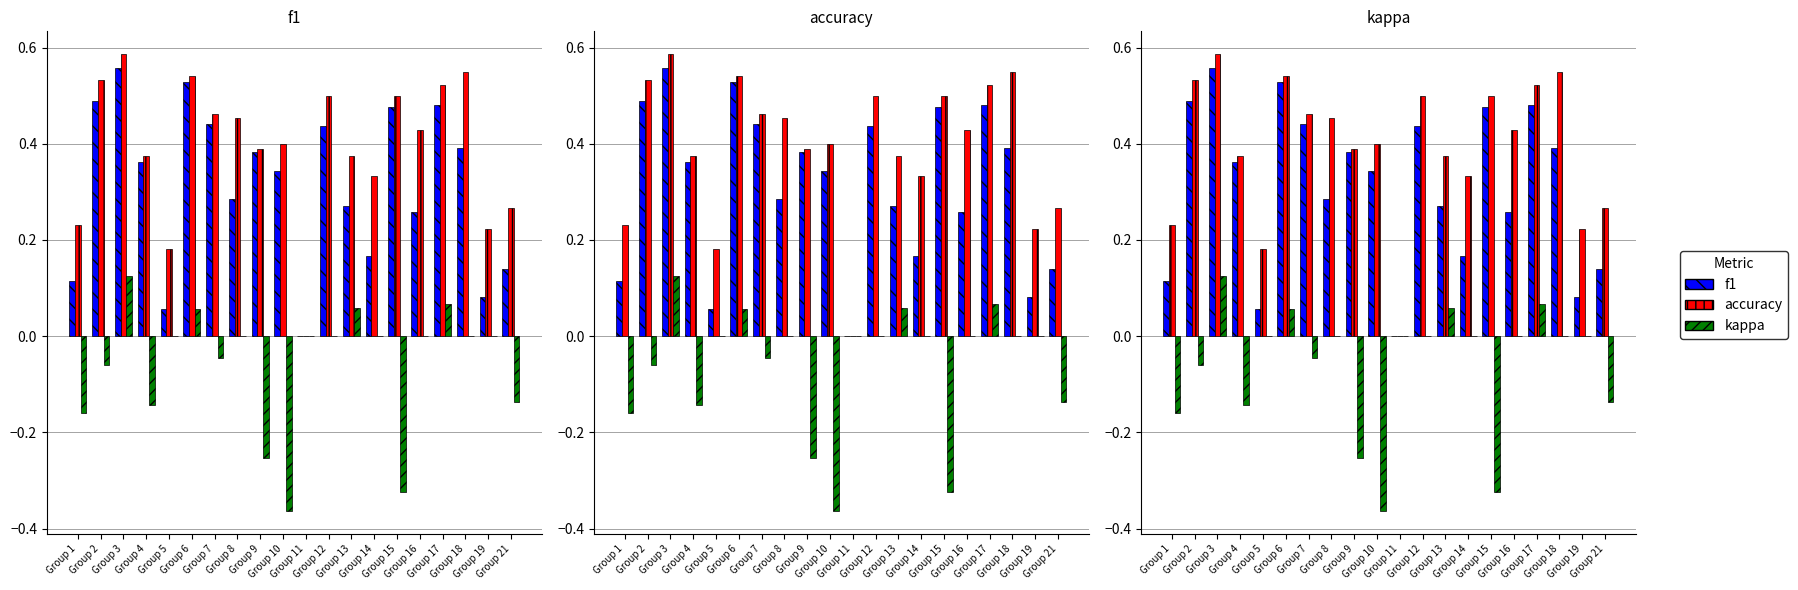

Reading right to left, what are all the values shown in this chart?

f1: Group 21=0.1	Group 19=0.1	Group 18=0.4	Group 17=0.5	Group 16=0.3	Group 15=0.5	Group 14=0.2	Group 13=0.3	Group 12=0.4	Group 11=0.0	Group 10=0.3	Group 9=0.4	Group 8=0.3	Group 7=0.4	Group 6=0.5	Group 5=0.1	Group 4=0.4	Group 3=0.6	Group 2=0.5	Group 1=0.1
accuracy: Group 21=0.3	Group 19=0.2	Group 18=0.6	Group 17=0.5	Group 16=0.4	Group 15=0.5	Group 14=0.3	Group 13=0.4	Group 12=0.5	Group 11=0.0	Group 10=0.4	Group 9=0.4	Group 8=0.5	Group 7=0.5	Group 6=0.5	Group 5=0.2	Group 4=0.4	Group 3=0.6	Group 2=0.5	Group 1=0.2
kappa: Group 21=-0.1	Group 19=0.0	Group 18=0.0	Group 17=0.1	Group 16=0.0	Group 15=-0.3	Group 14=0.0	Group 13=0.1	Group 12=0.0	Group 11=0.0	Group 10=-0.4	Group 9=-0.3	Group 8=0.0	Group 7=-0.0	Group 6=0.1	Group 5=0.0	Group 4=-0.1	Group 3=0.1	Group 2=-0.1	Group 1=-0.2